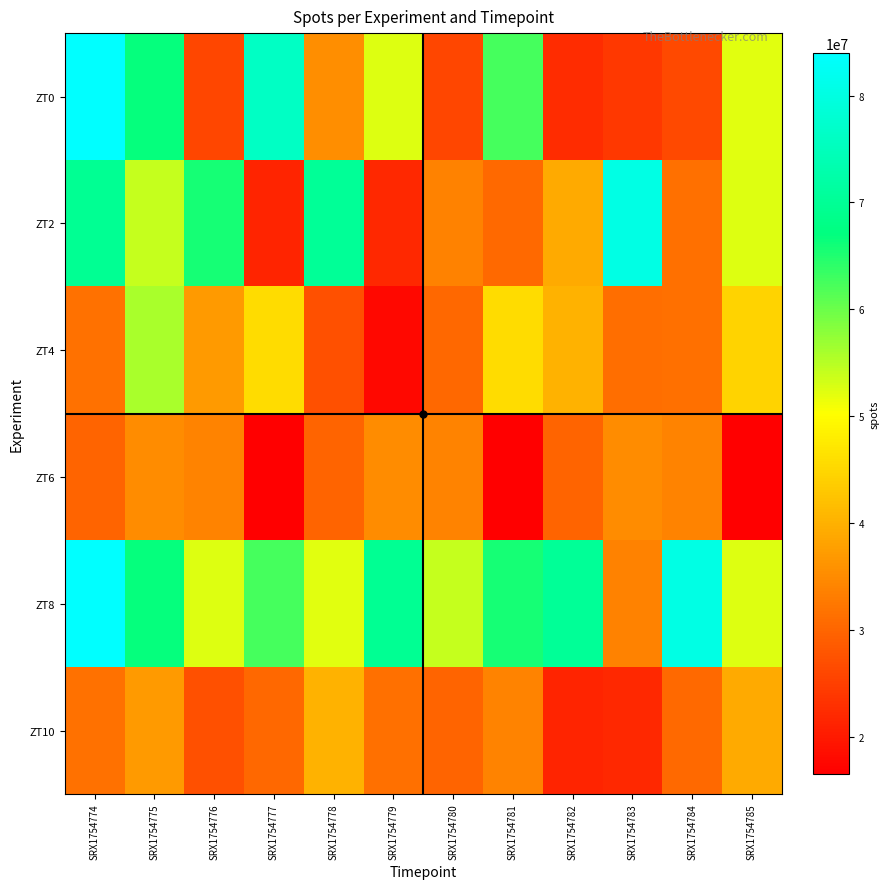

What is the difference between the highest and lowest values at SRX1754783?

58518812